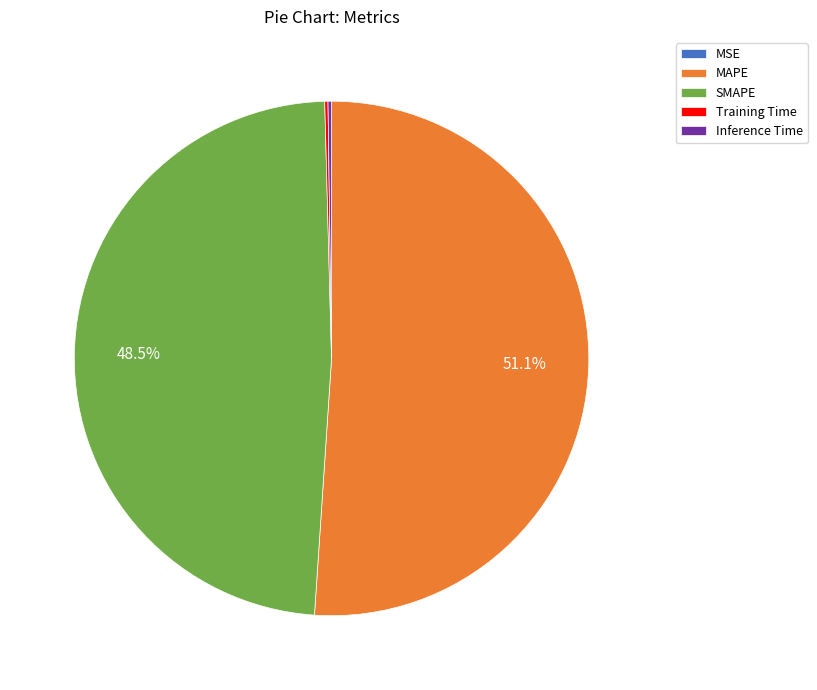

Which slice is the largest?

MAPE